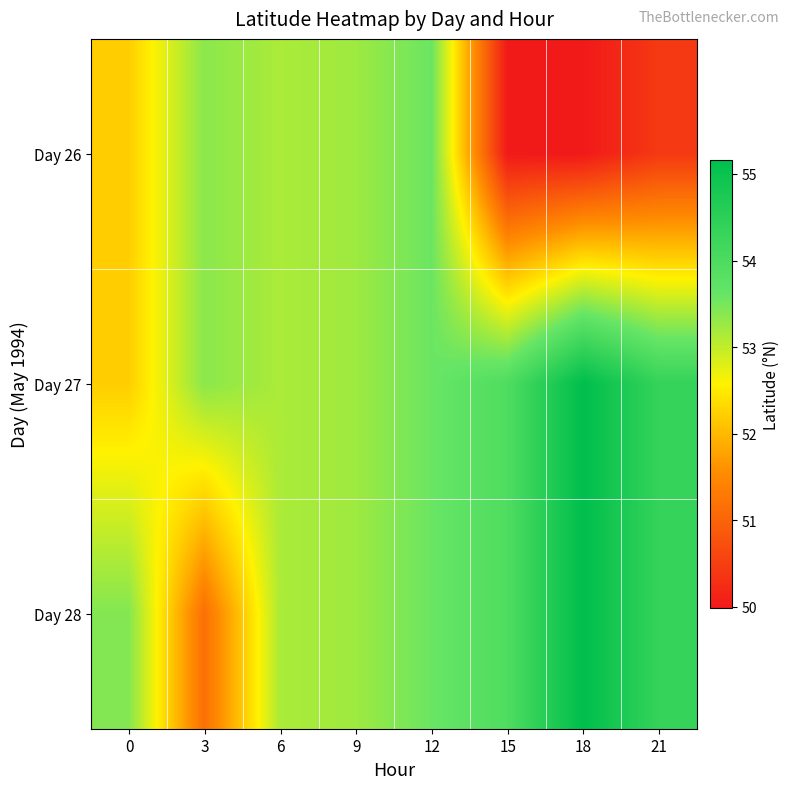

What is the greatest value displayed?

55.2